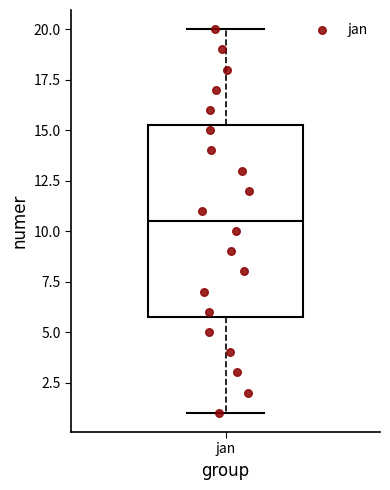

Transcribe this box plot: give where the median line is, the range the box spans, and where the two whiskers end, as read against the y-axis. The values are not printed on the chart, so give them approximately, as read against the axis.

median 10.5, box 6.0 to 15.5, whiskers 1.0 to 20.0